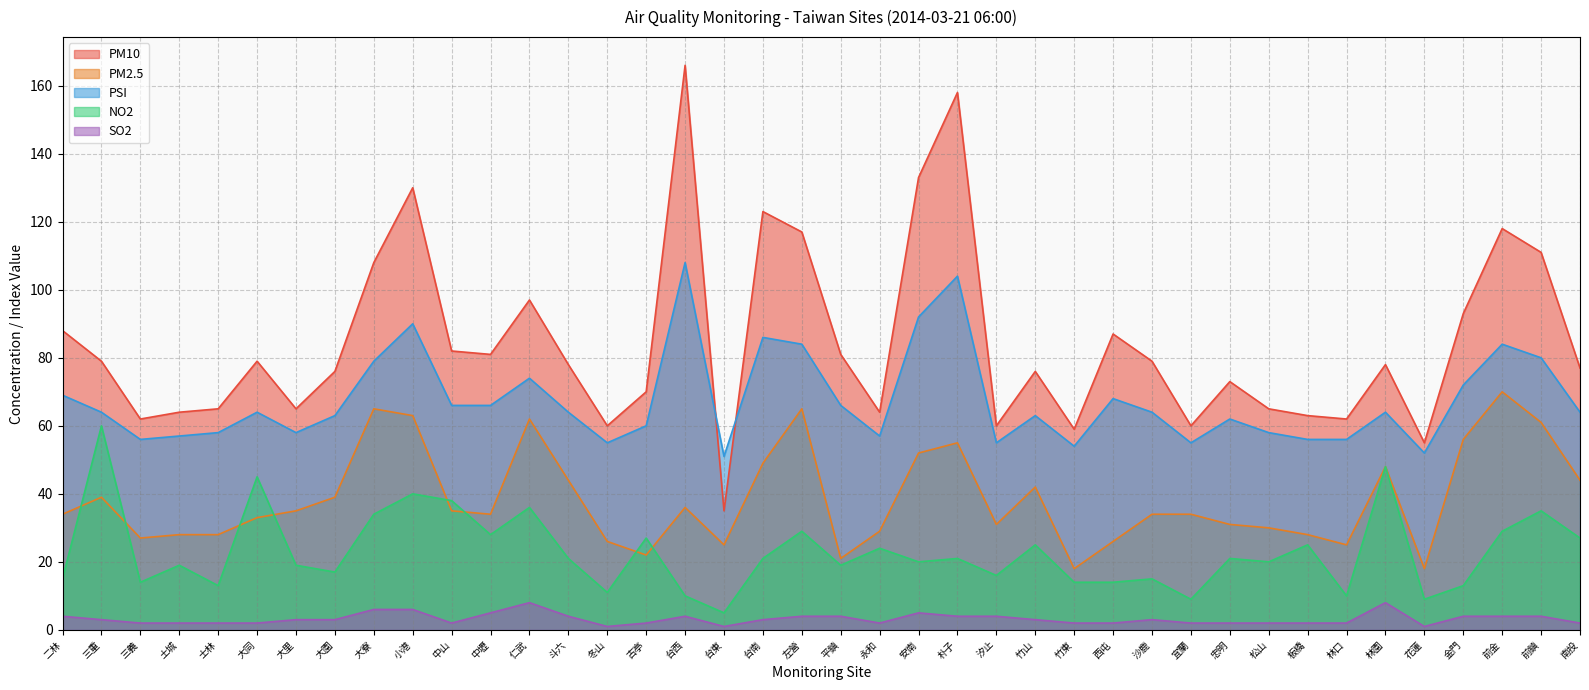

Is the value of NO2 at 金門 greater than the value of PSI at 大同?

No